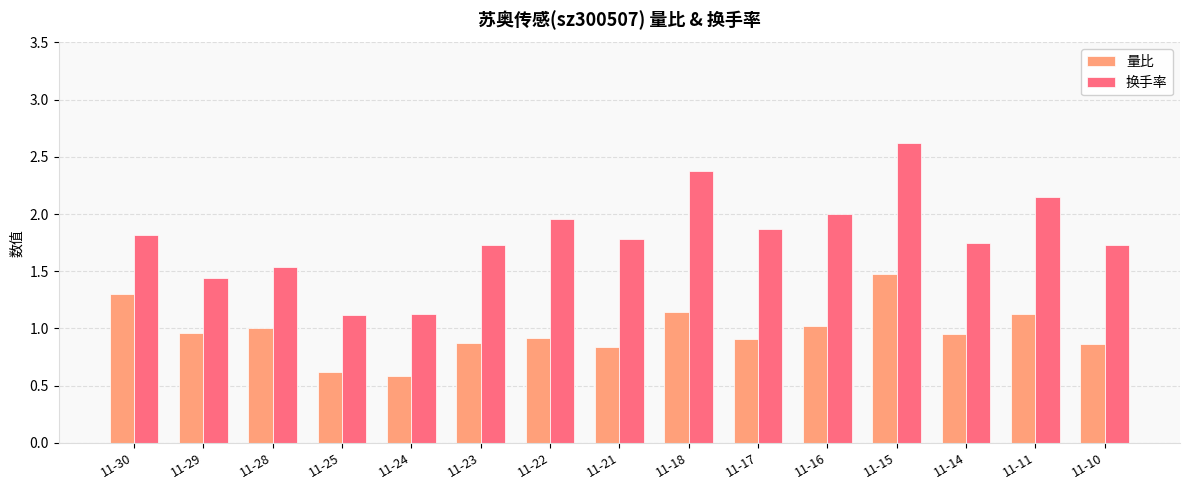

Which category has the lowest value across all series?

11-24